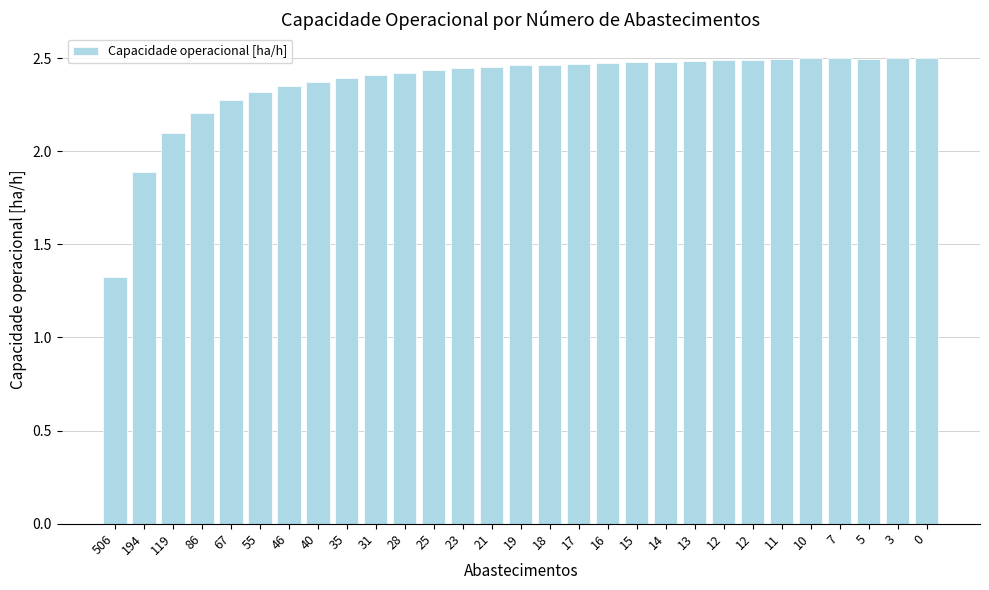

Which category has the lowest value across all series?

506